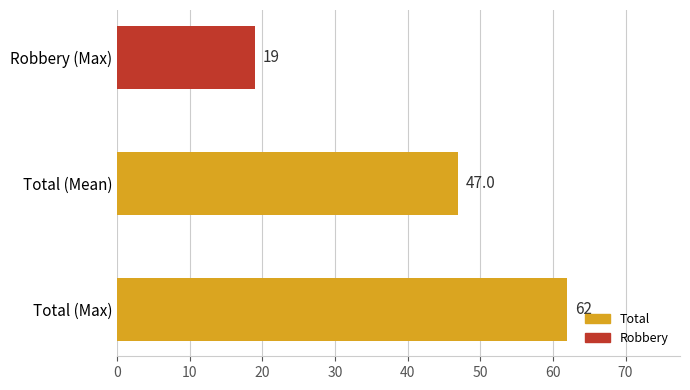

What is the change in value from Total (Mean) to Robbery (Max)?

-28